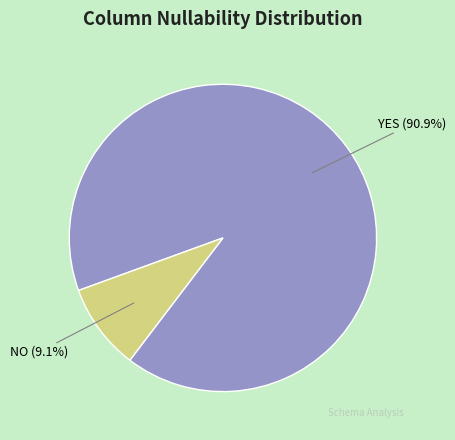

Is there a majority slice in this chart?

Yes